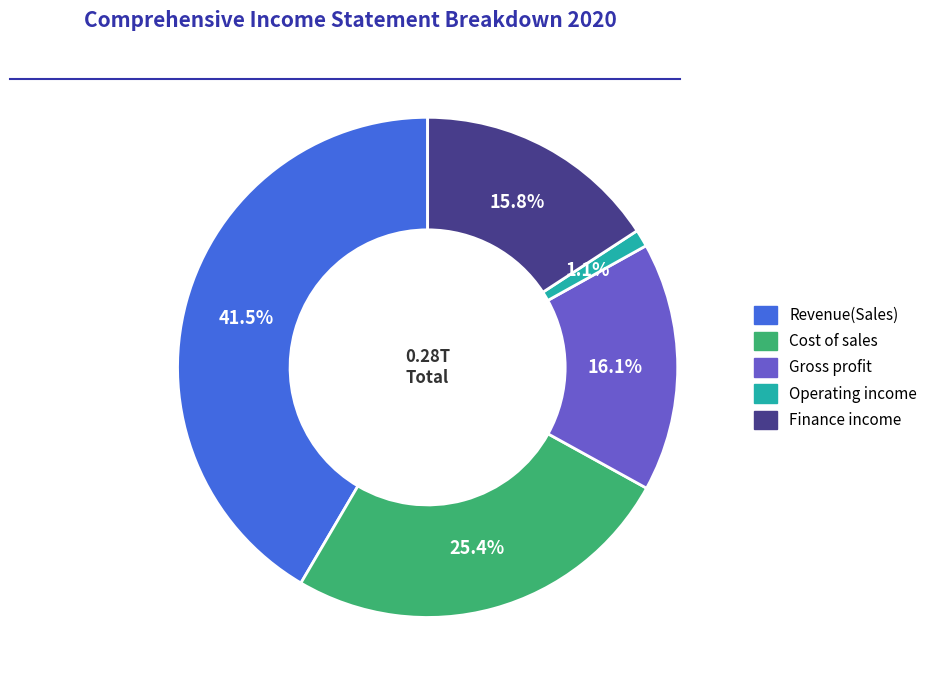

What percentage is the Finance income slice, to the nearest percent?

16%